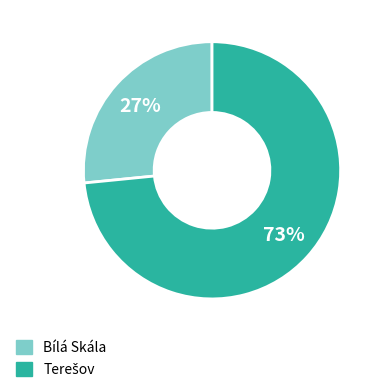

To the nearest percent, what percentage of the pie is Bílá Skála?

27%